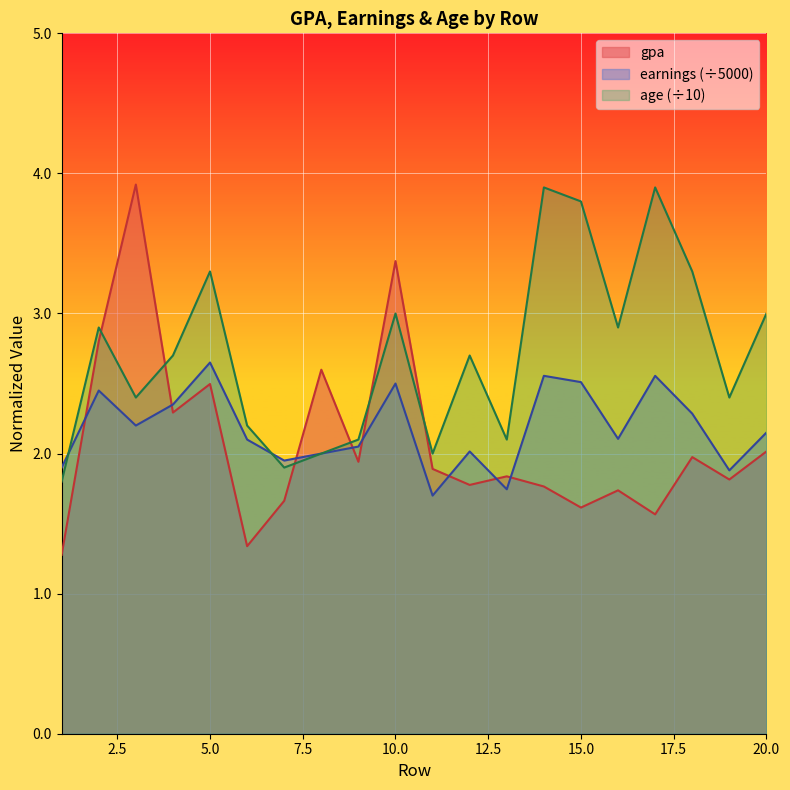

What is the total value across all series at 11?

5.6